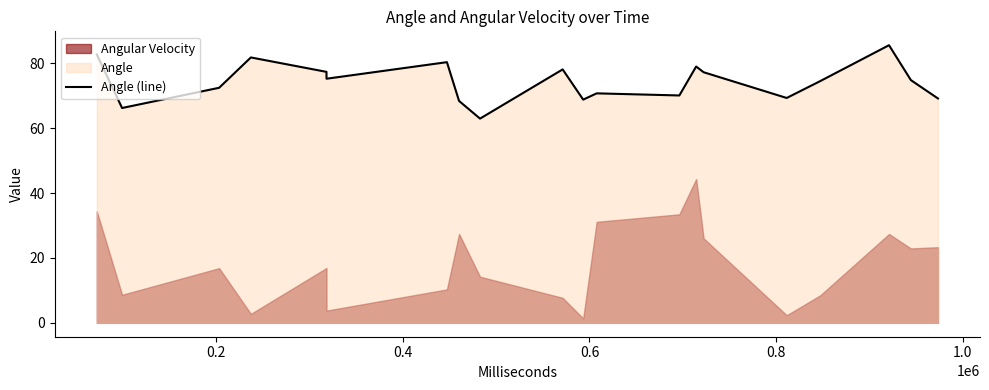

What is the highest value of the Angle (line) series?

85.6